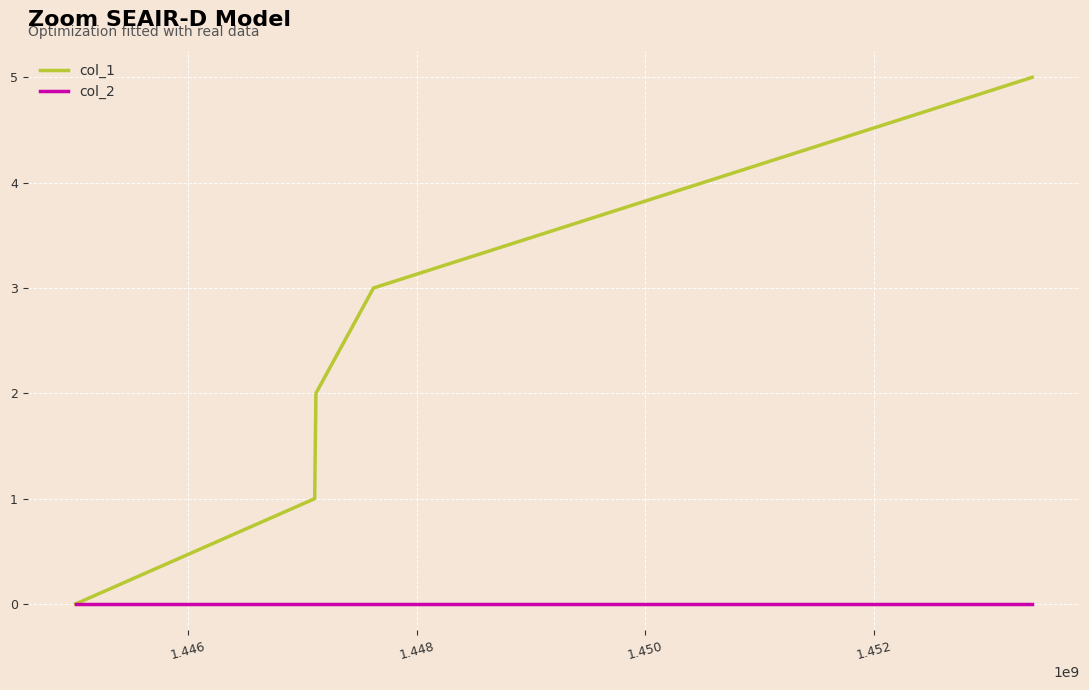

Which series has the largest range (max minus min)?

col_1